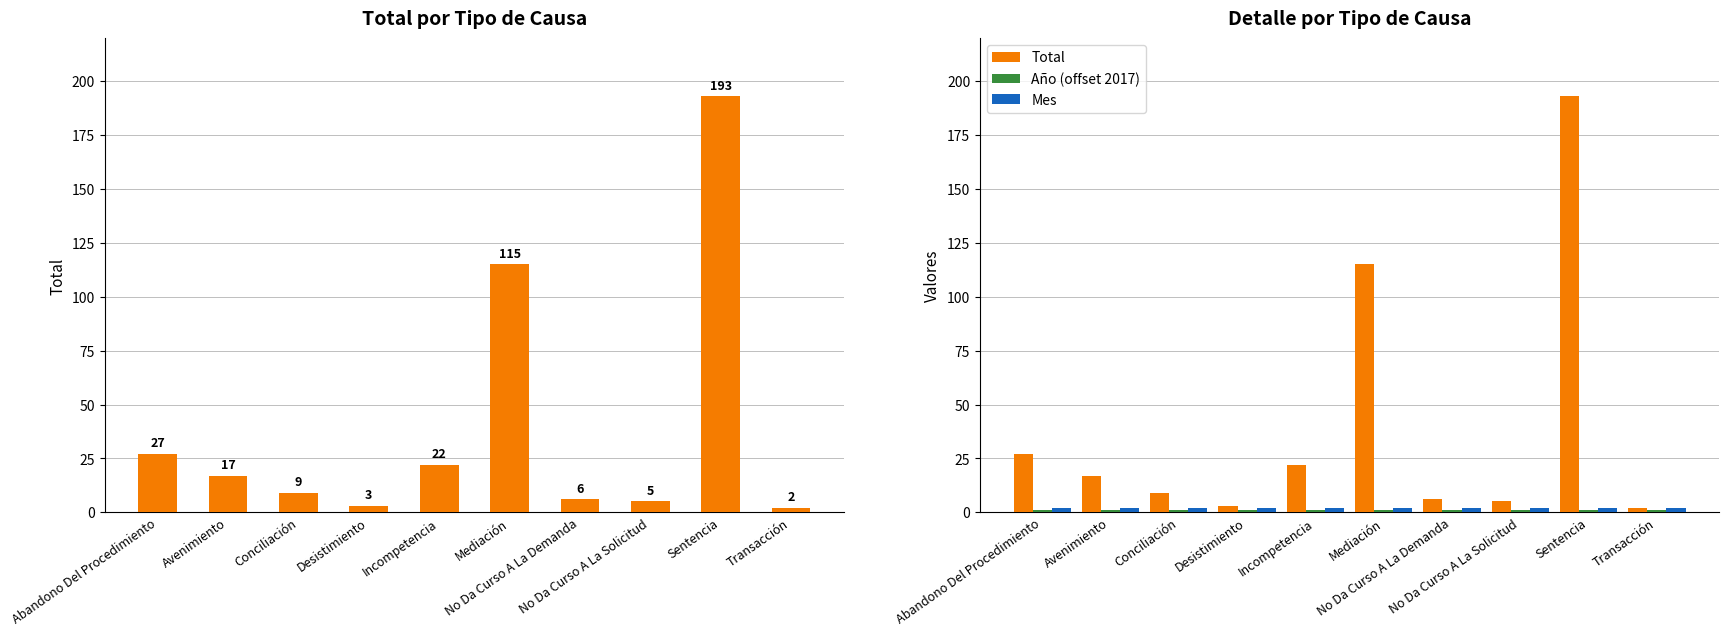

At how many categories does at least one series exceed 44?

2